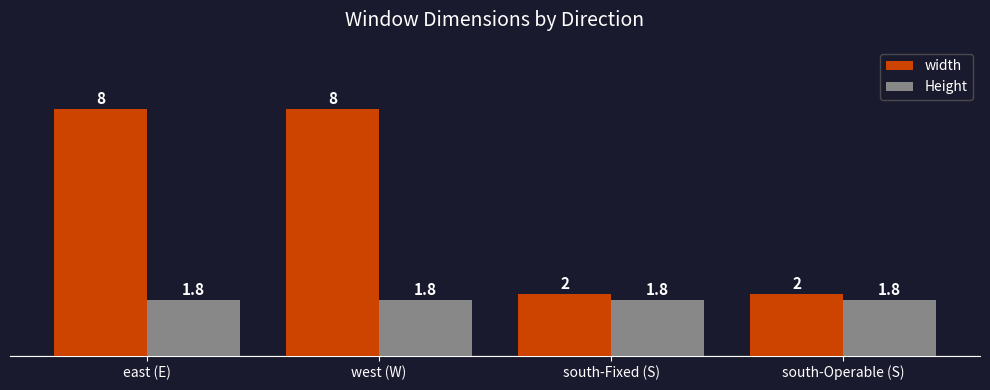

What is the difference between the highest and lowest values at south-Fixed (S)?

0.2